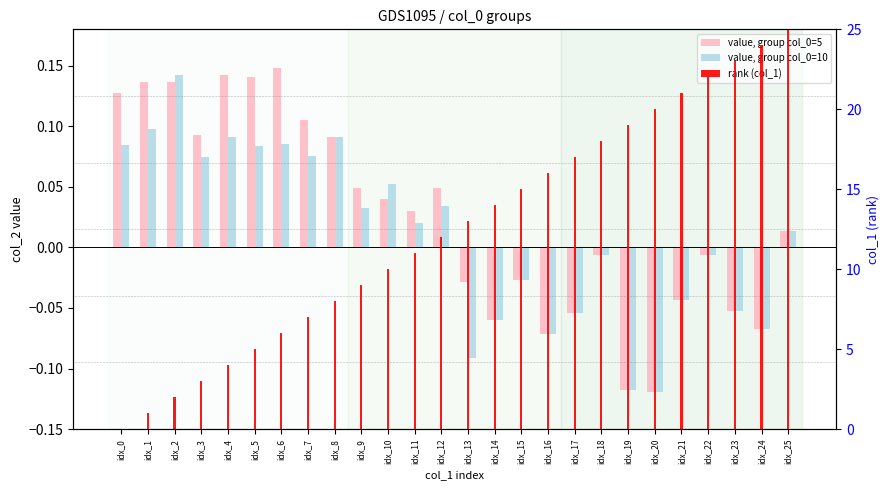

How many series are shown in this chart?

3